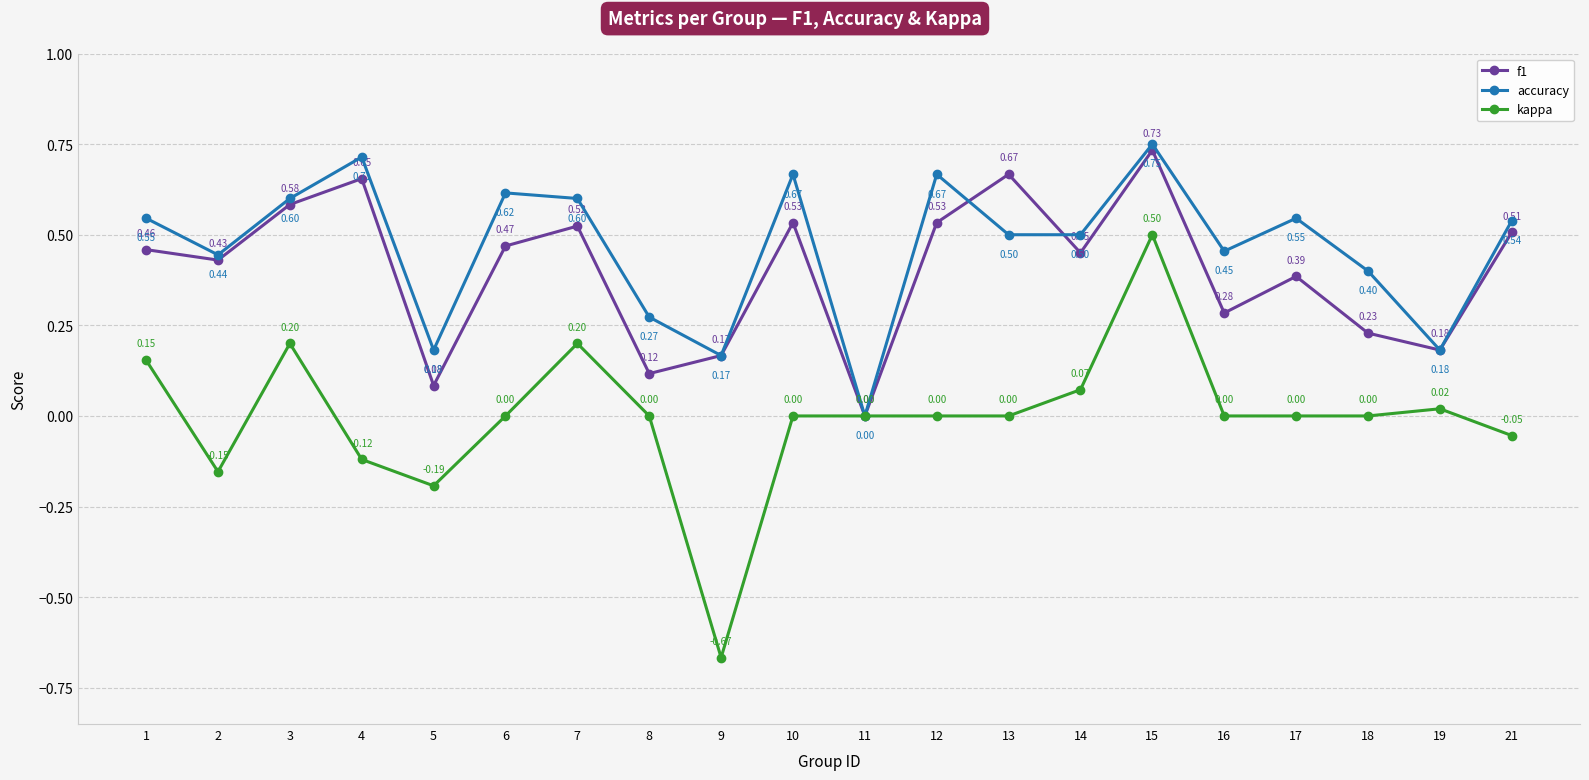

At 5, list the series in order from smallest to largest.

kappa, f1, accuracy